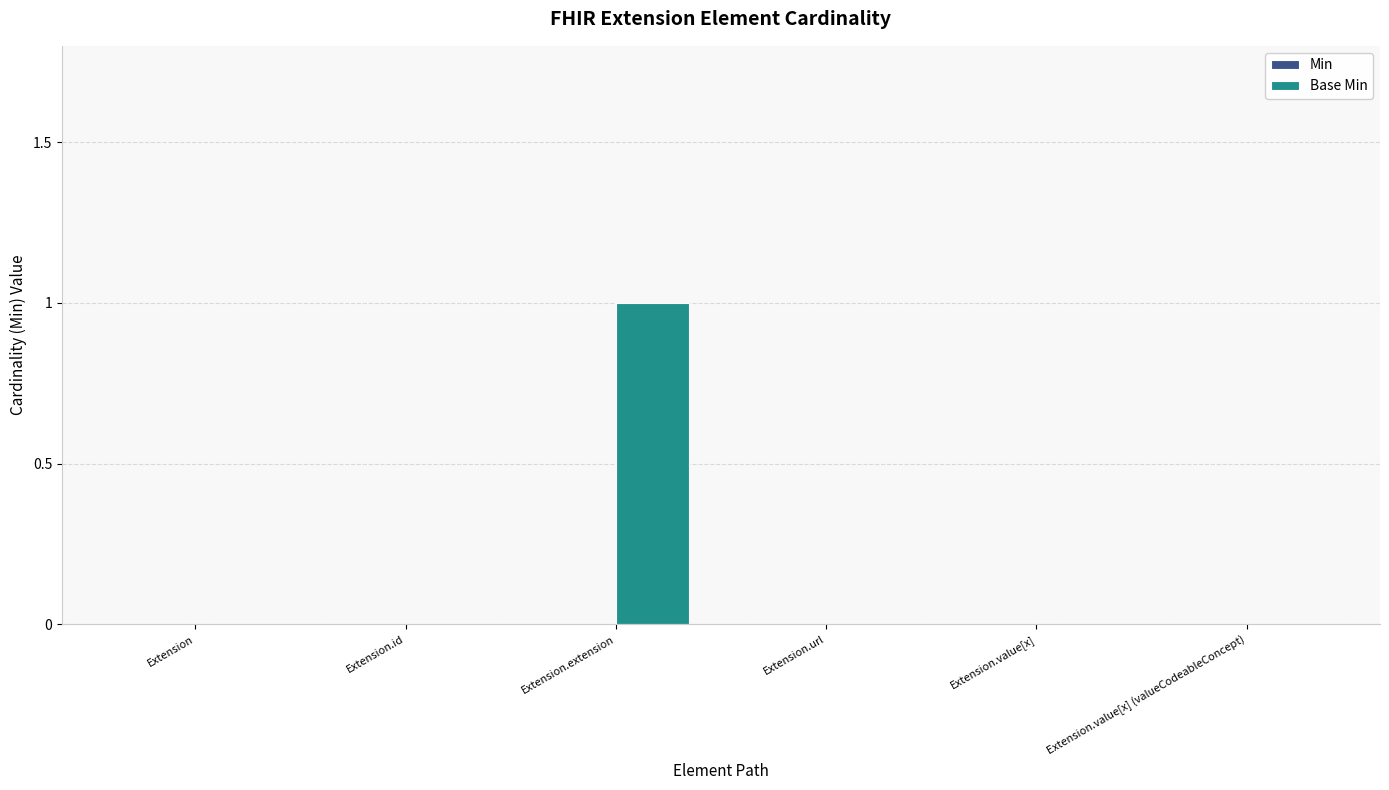

Which category has the highest value across all series?

Extension.extension